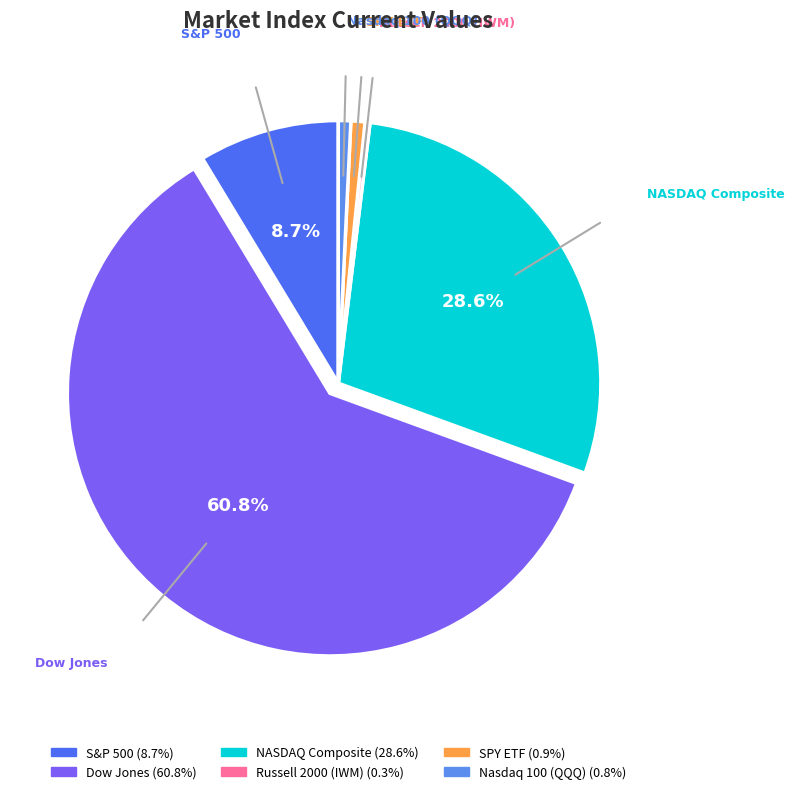

Do Russell 2000 (IWM) and NASDAQ Composite together represent more than half of the pie?

No